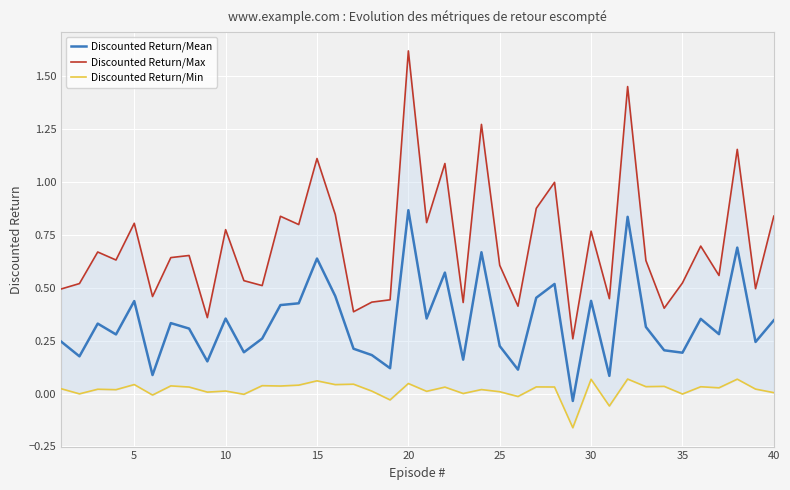

The Discounted Return/Min series shows 0.0 at 21. True or false?

False